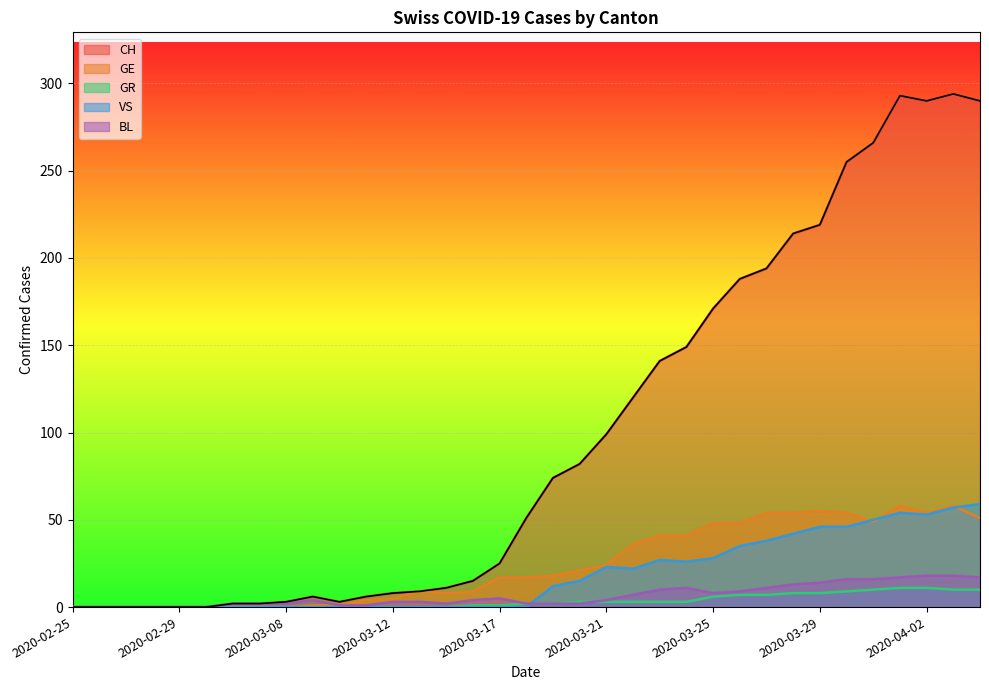

At which label is GE closest to 29?

2020-03-21